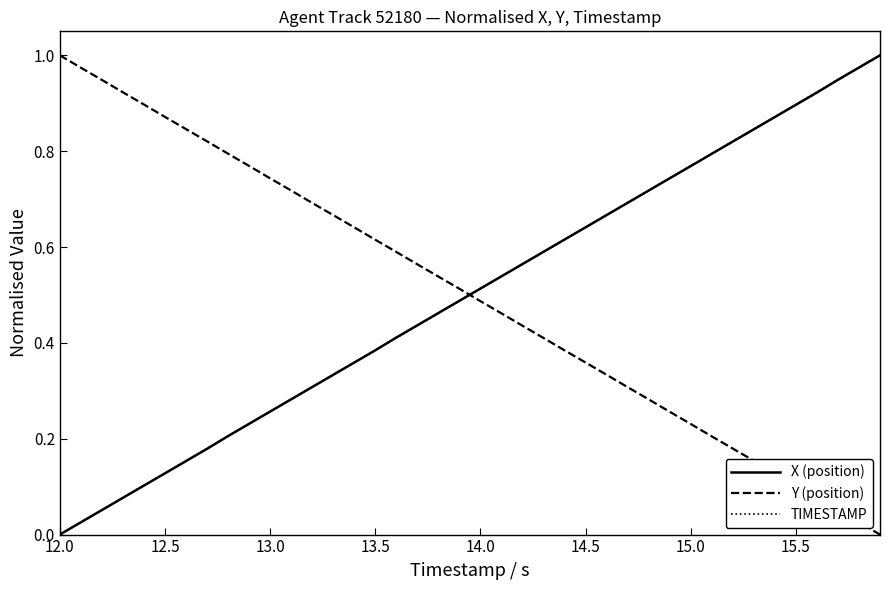

True or false: X (position) and Y (position) cross at least once.

True